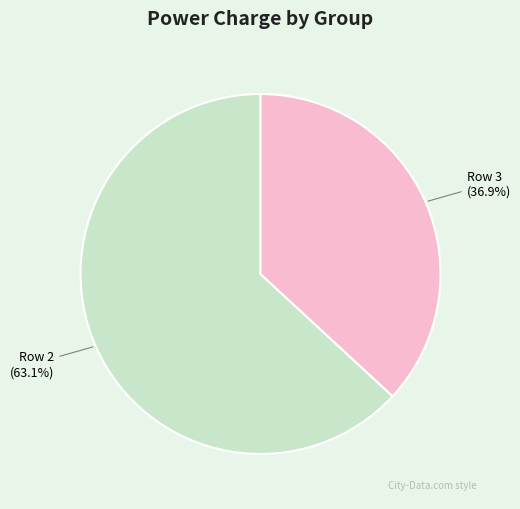

To the nearest percent, what is the average slice percentage?

50%